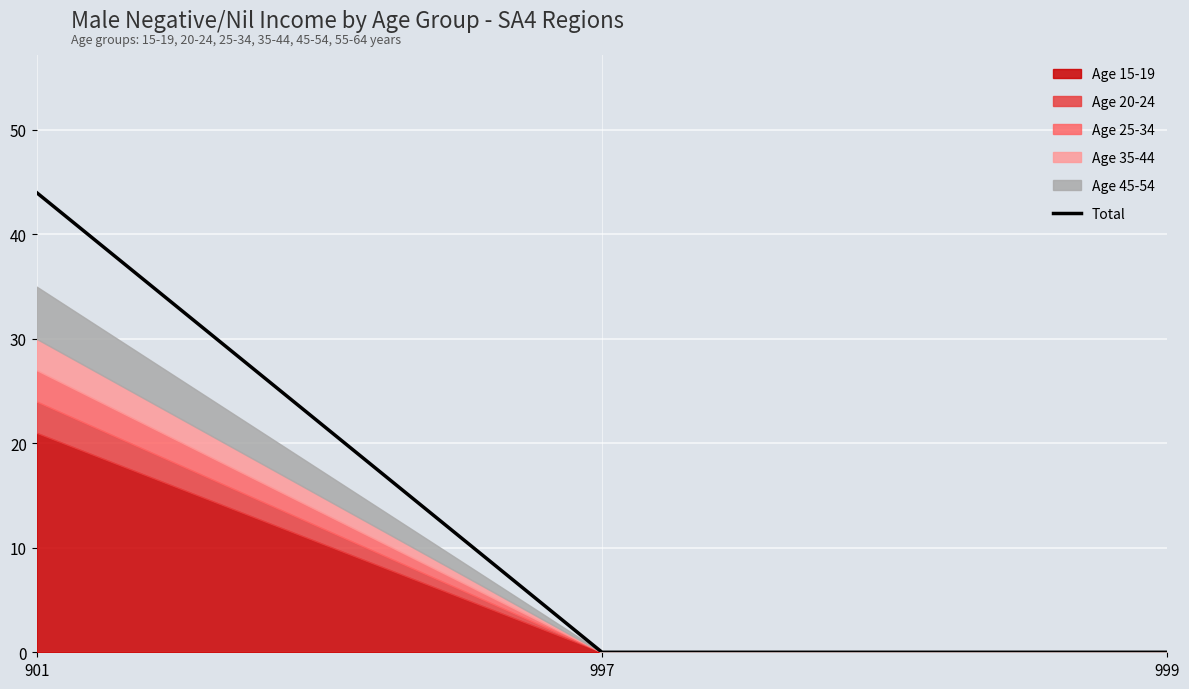

Reading left to right, what are all the values shown in this chart?

901=44	997=0	999=0